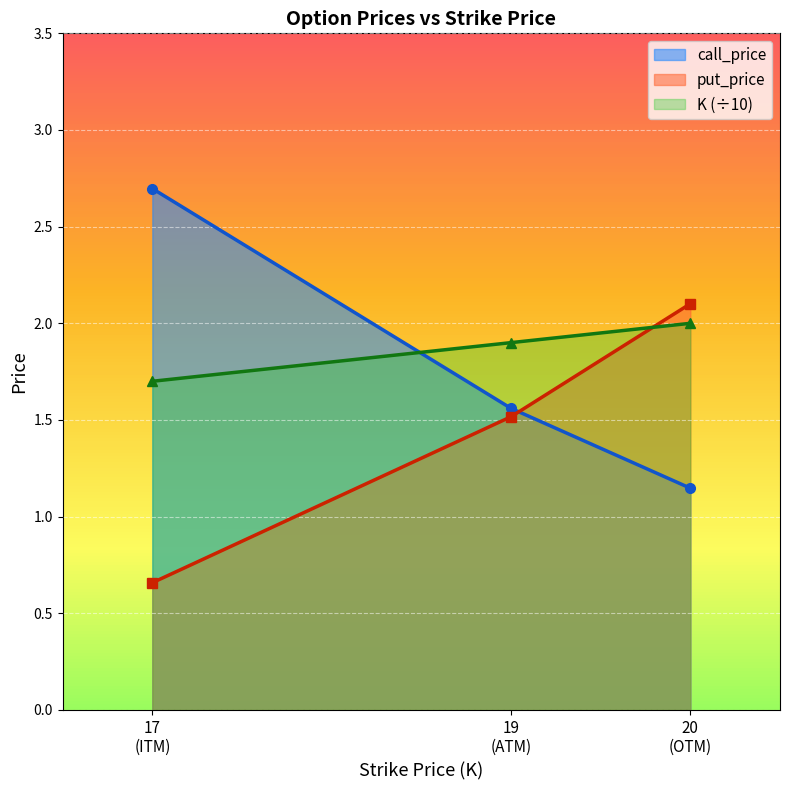

Which category has the lowest value across all series?

17
(ITM)